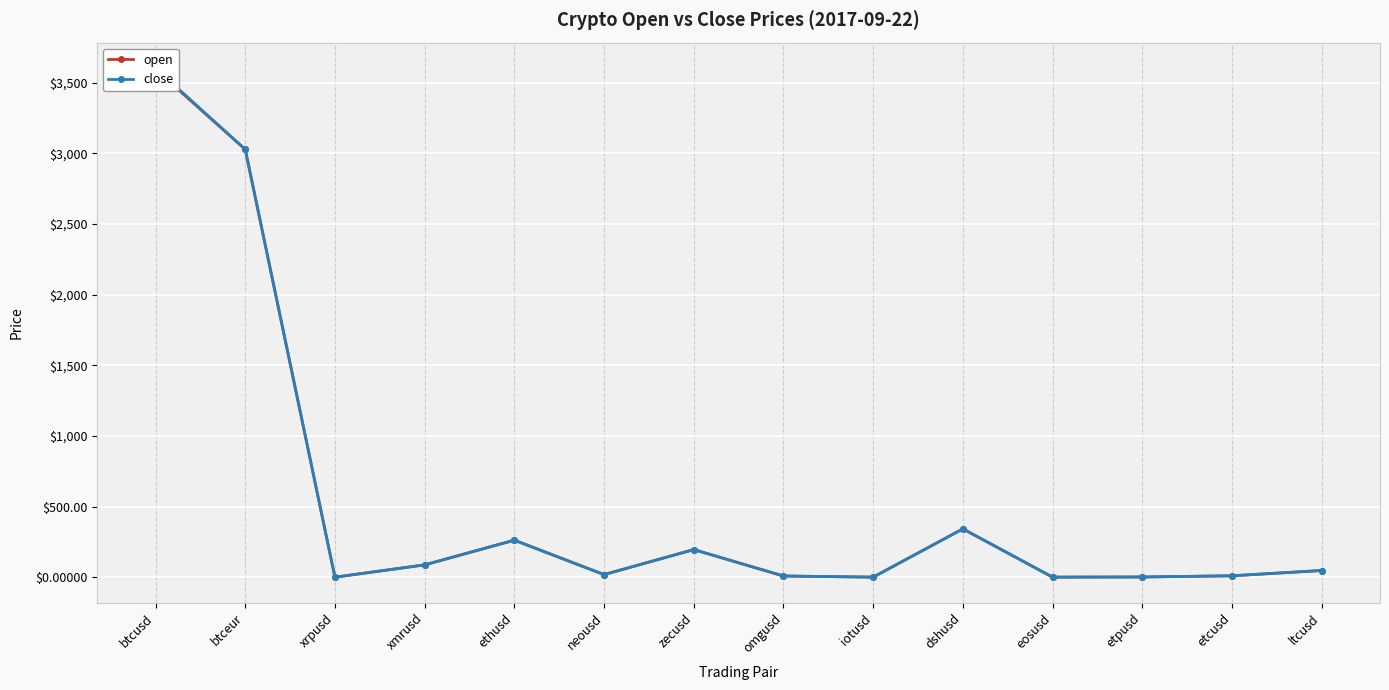

How many intersections are there between open and close?

2